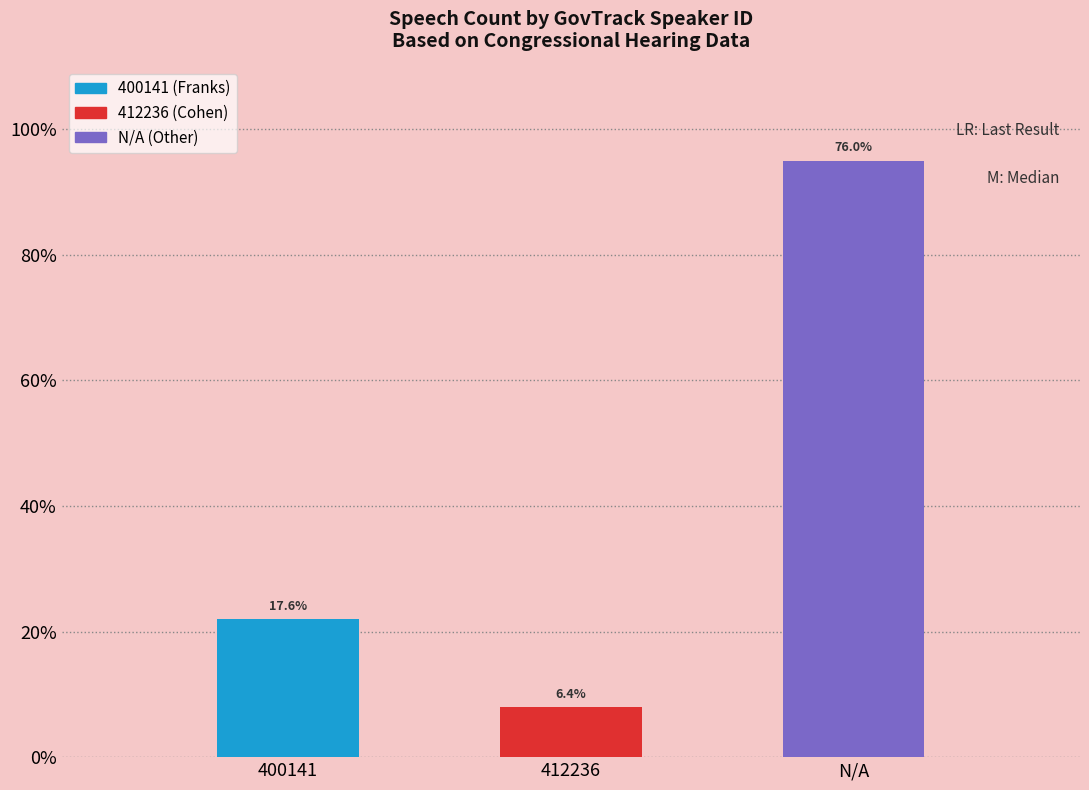

Reading left to right, transcribe all the data shown in this chart.

22	8	95